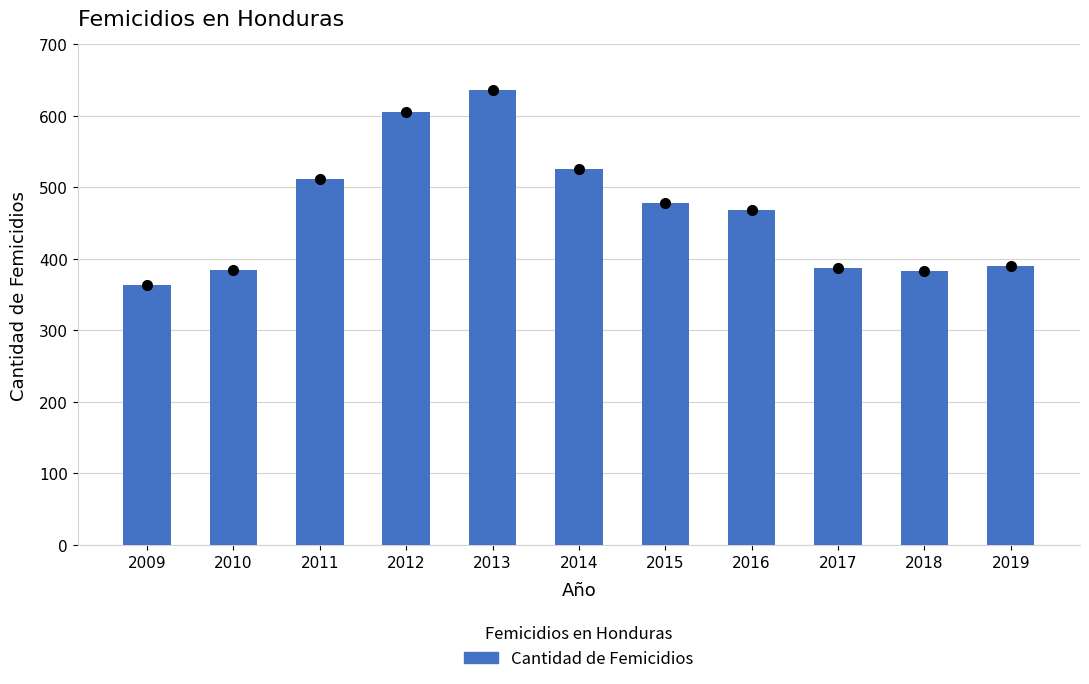

How many data points are less than 468?

5